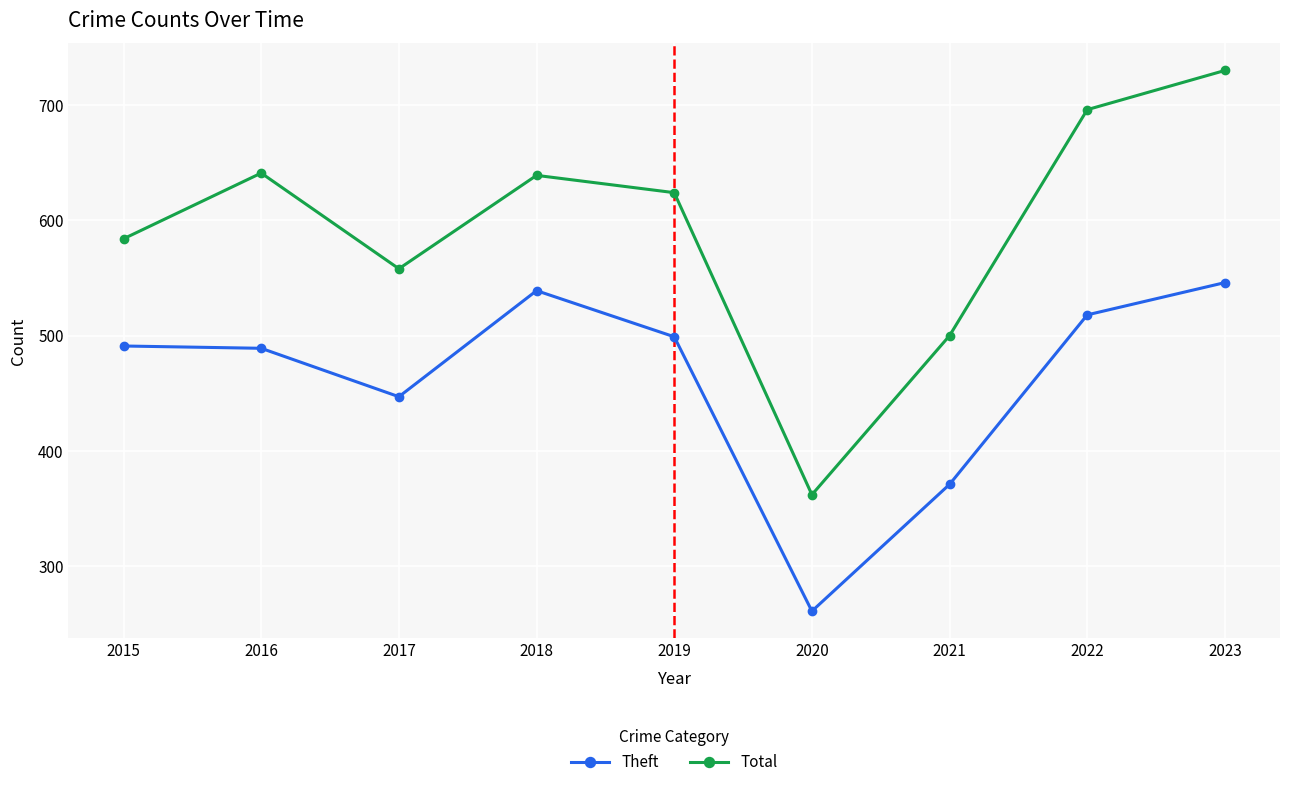

In Total, how many points are higher than both neighbors (excluding endpoints)?

2